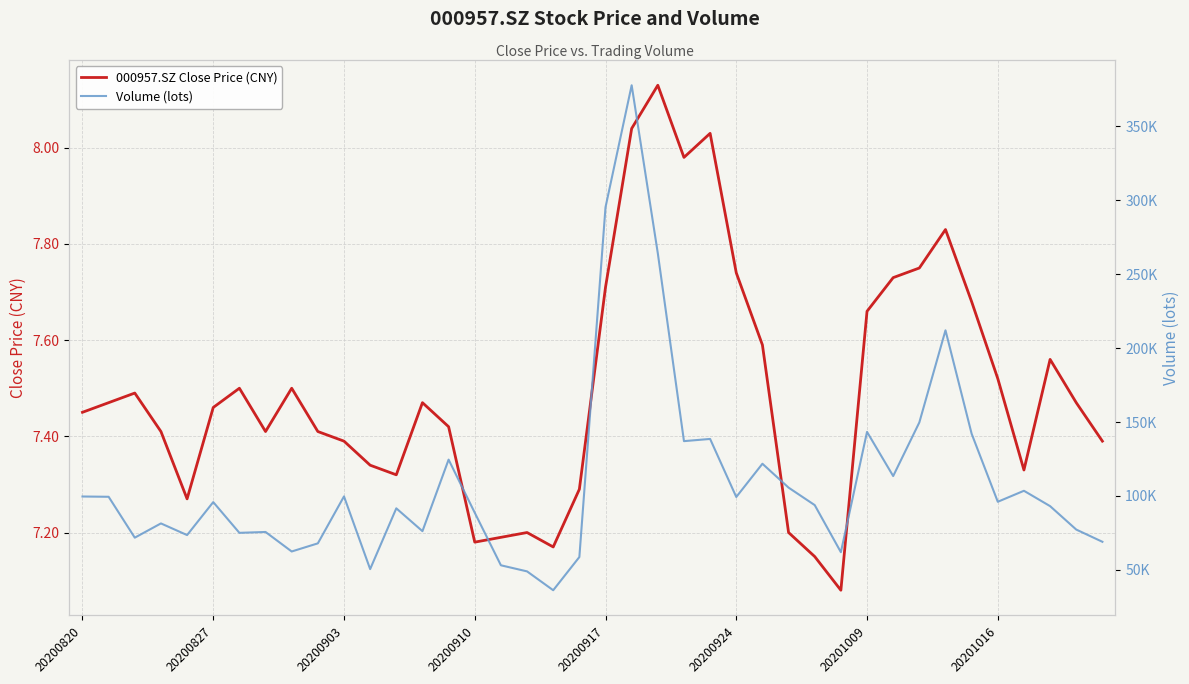

True or false: Volume (lots) has more than 1 interior local peaks.

True